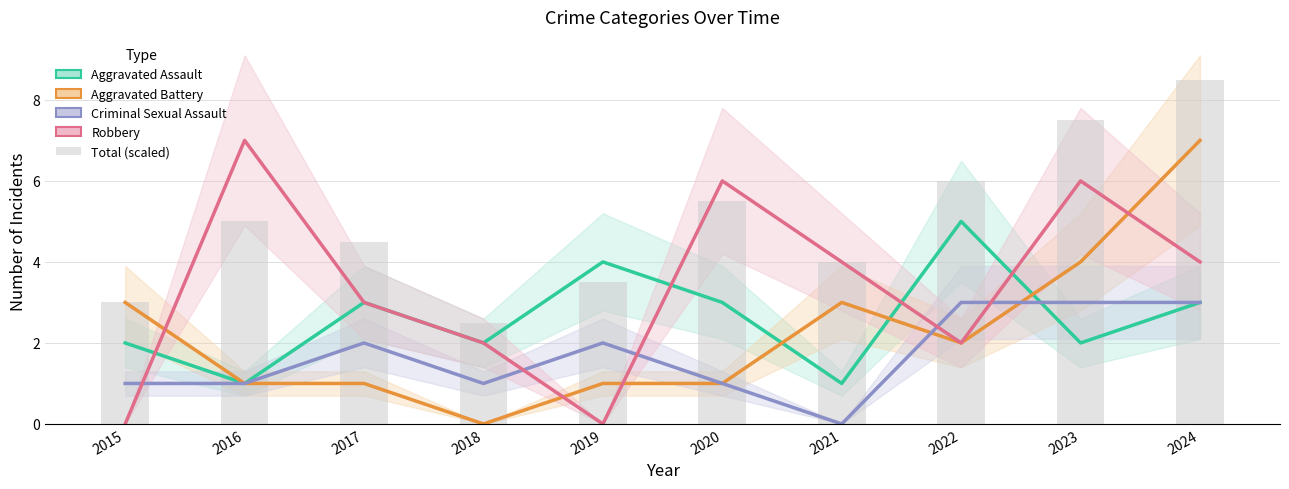

What are all the series names shown in the legend?

Aggravated Assault, Aggravated Battery, Criminal Sexual Assault, Robbery, Total (scaled)